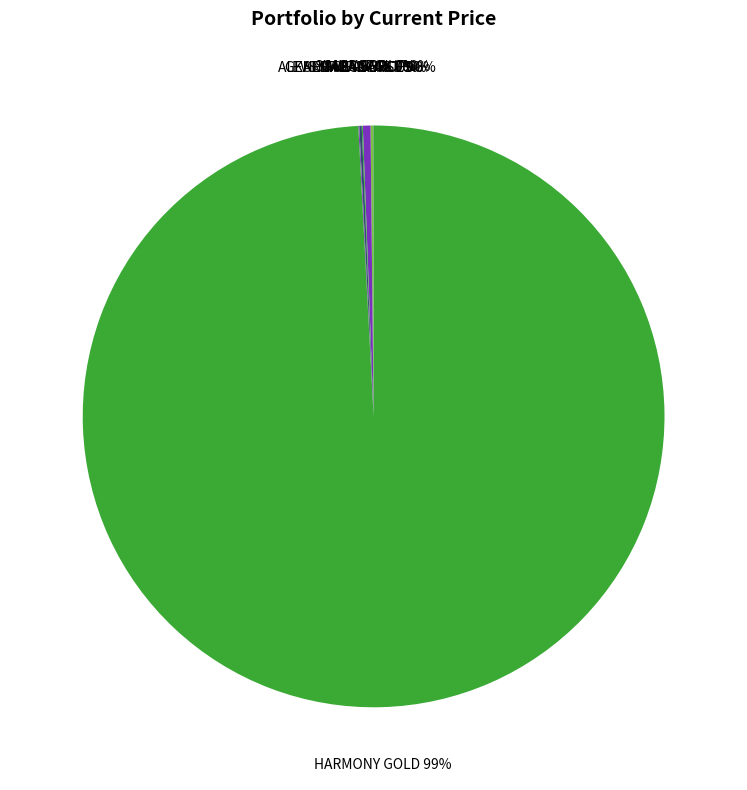

Which slice represents more than half of the pie?

HARMONY GOLD